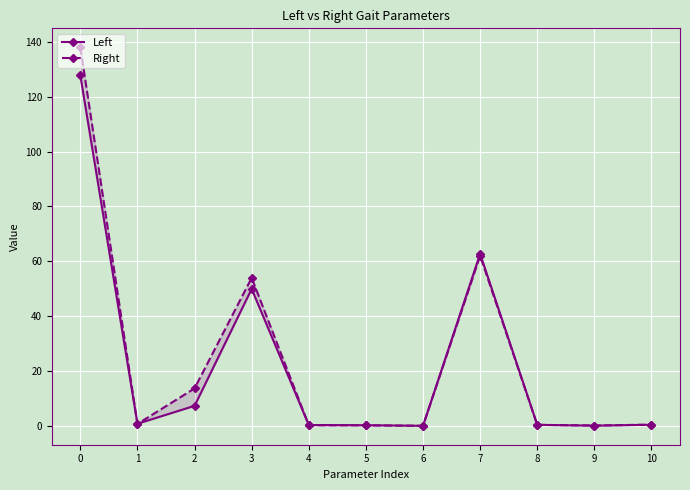

Rank the categories by Right value from lowest to highest.

6, 9, 5, 4, 8, 10, 1, 2, 3, 7, 0